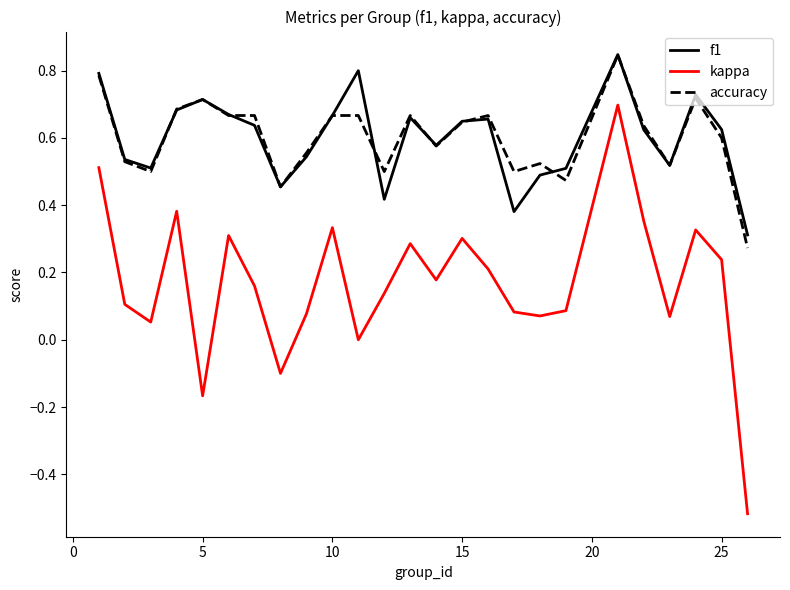

Which series has the widest spread of values?

kappa